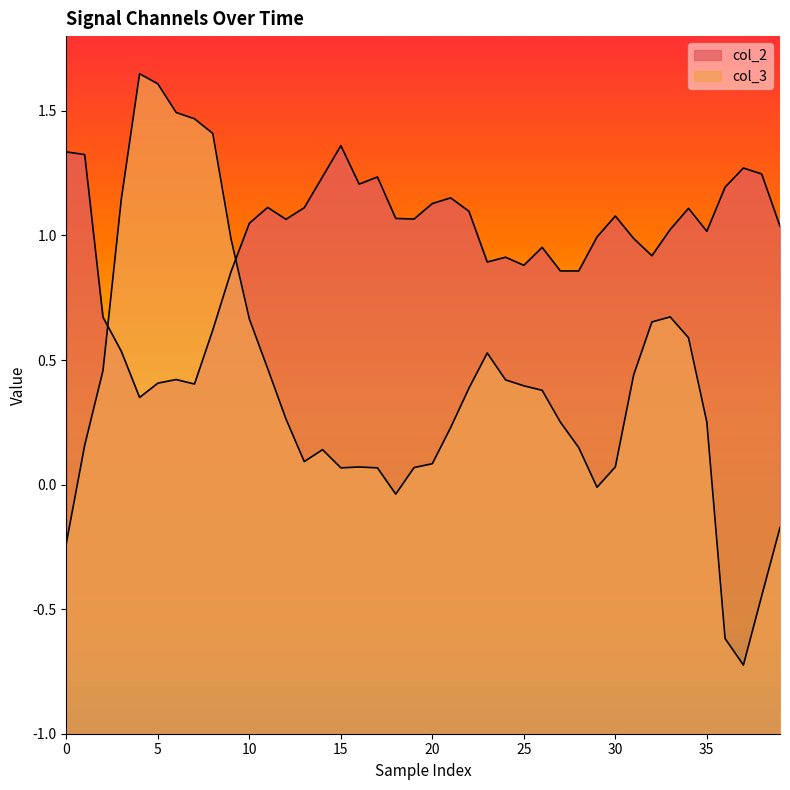

The value of col_3 at 31 is 0.7. True or false?

False